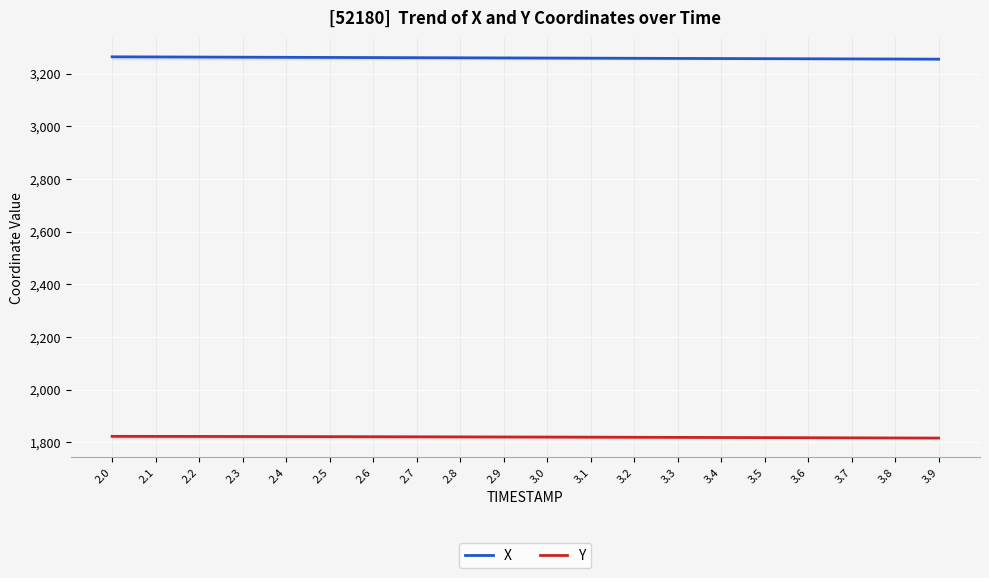

Is the value of X at 3.7 greater than the value of Y at 2.3?

Yes